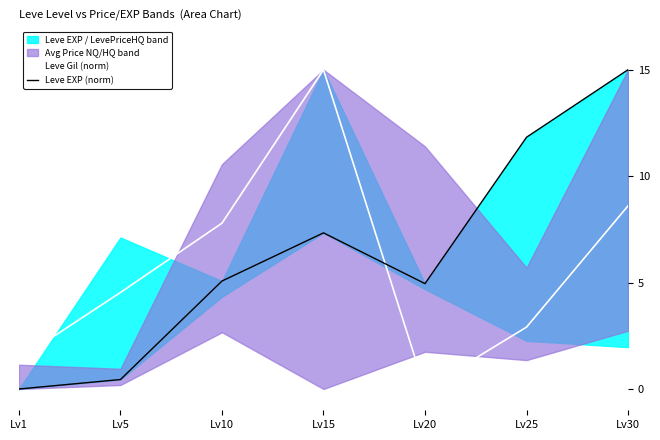

True or false: Leve Gil (norm) and Leve EXP (norm) intersect in this chart.

True